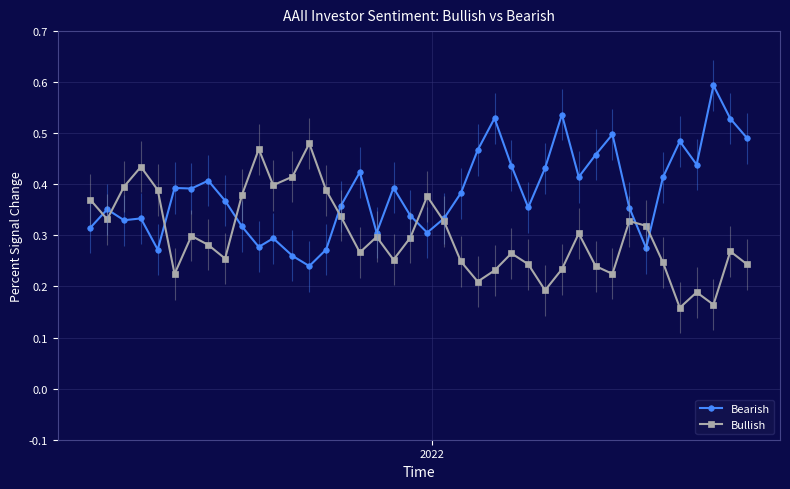

What is the greatest value displayed?

0.6